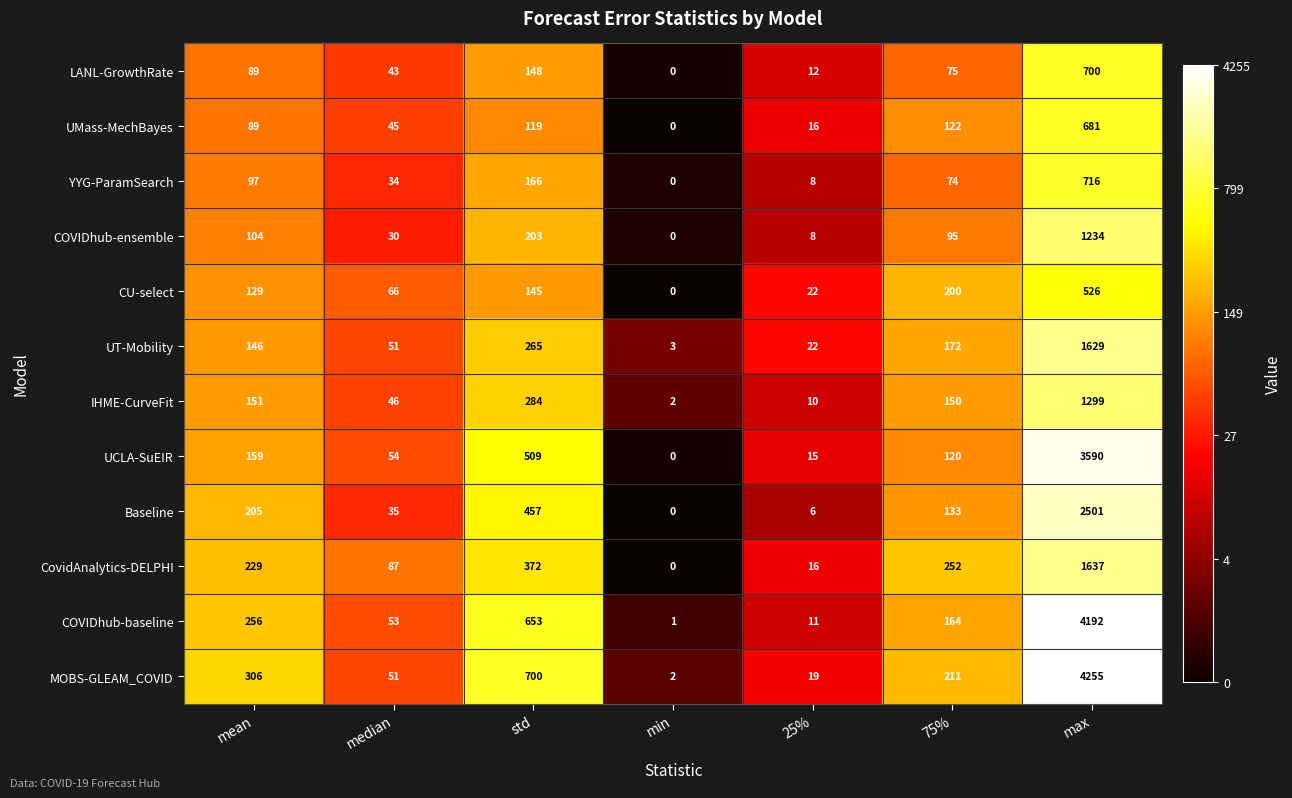

At which category is the sum across all series the highest?

max